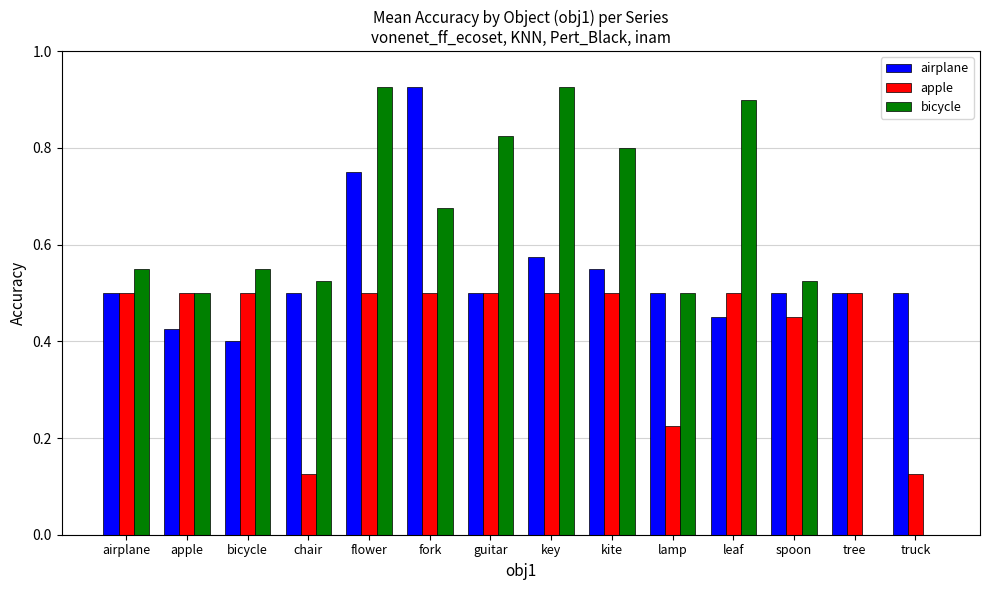

What is the sum of all bicycle values?

8.2